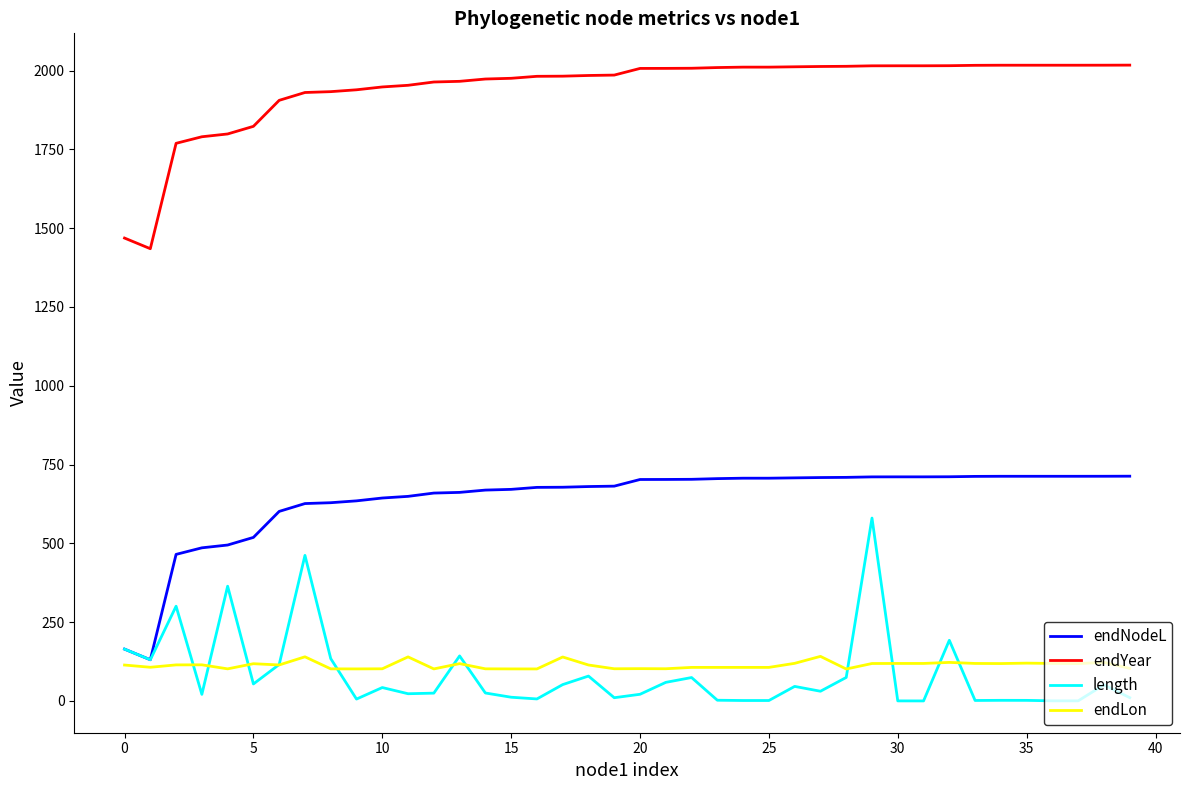

Rank the series by their maximum value, from highest to lowest.

endYear, endNodeL, length, endLon